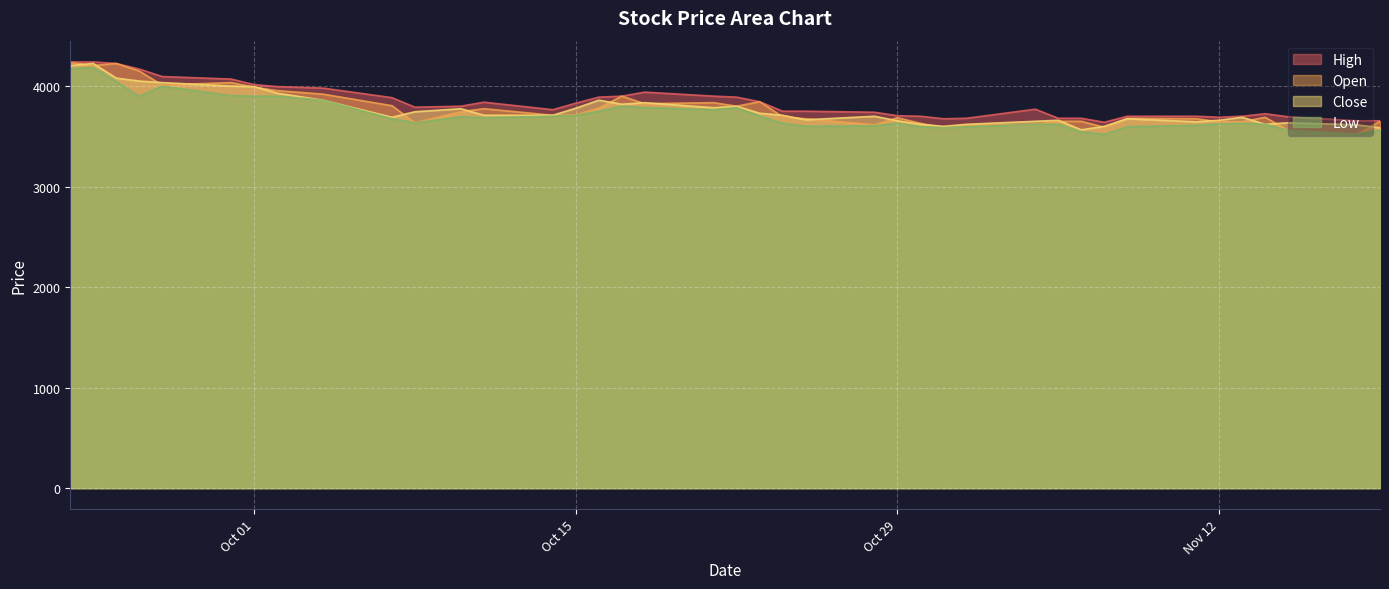

True or false: Low and Open cross at least once.

False